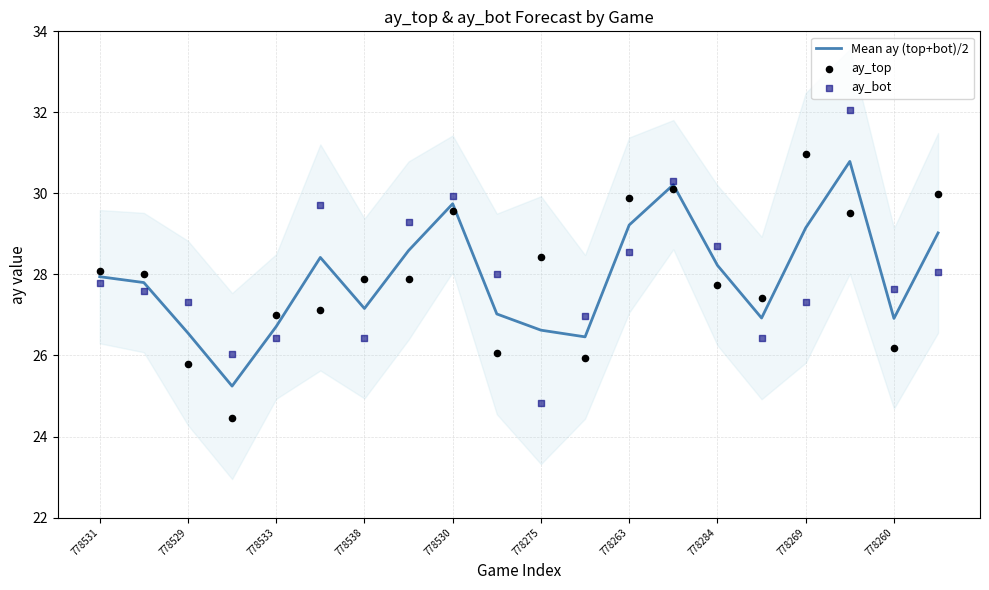

Which series has the largest Y range (max minus min)?

ay_bot